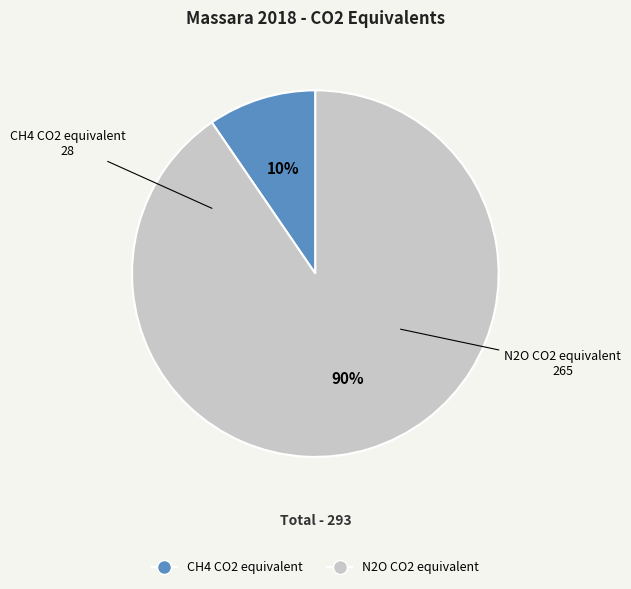

Which category has the smallest portion of the pie?

CH4 CO2 equivalent